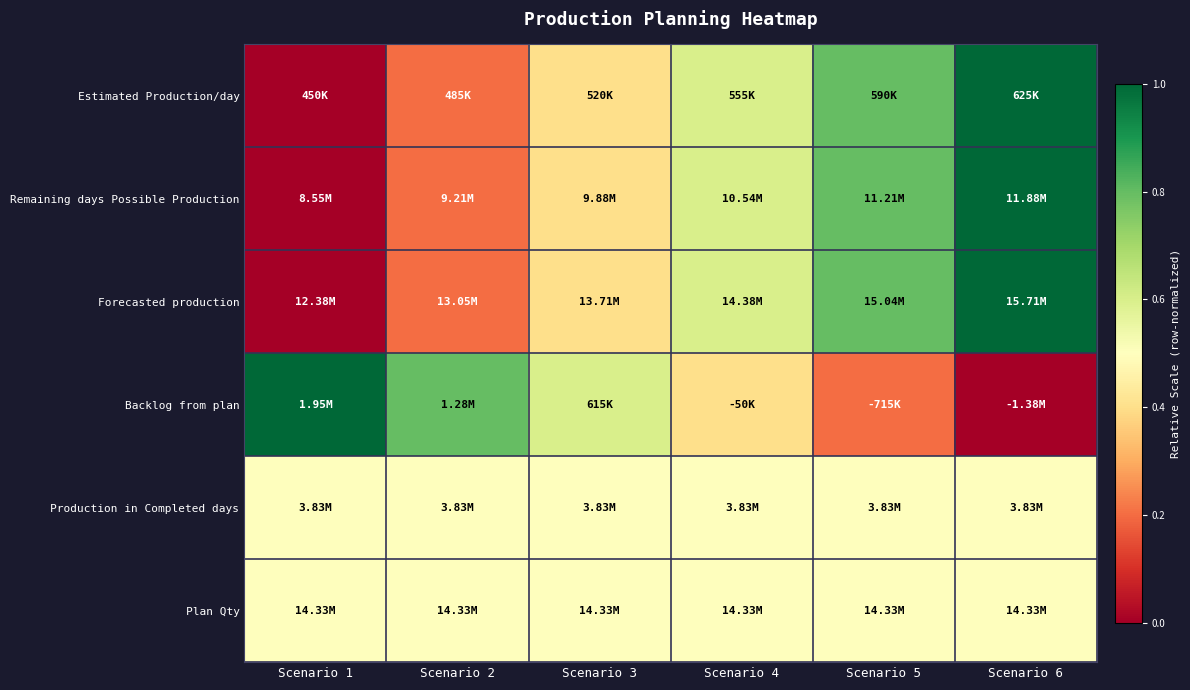

At which category is the sum across all series the highest?

Scenario 6